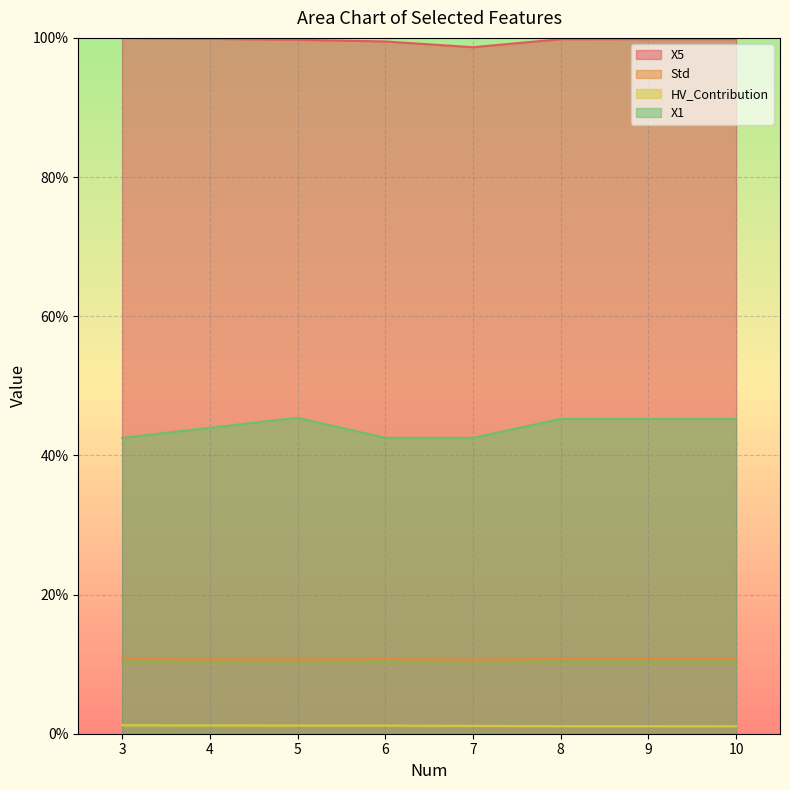

True or false: X5 has more than 1 interior local peaks.

False